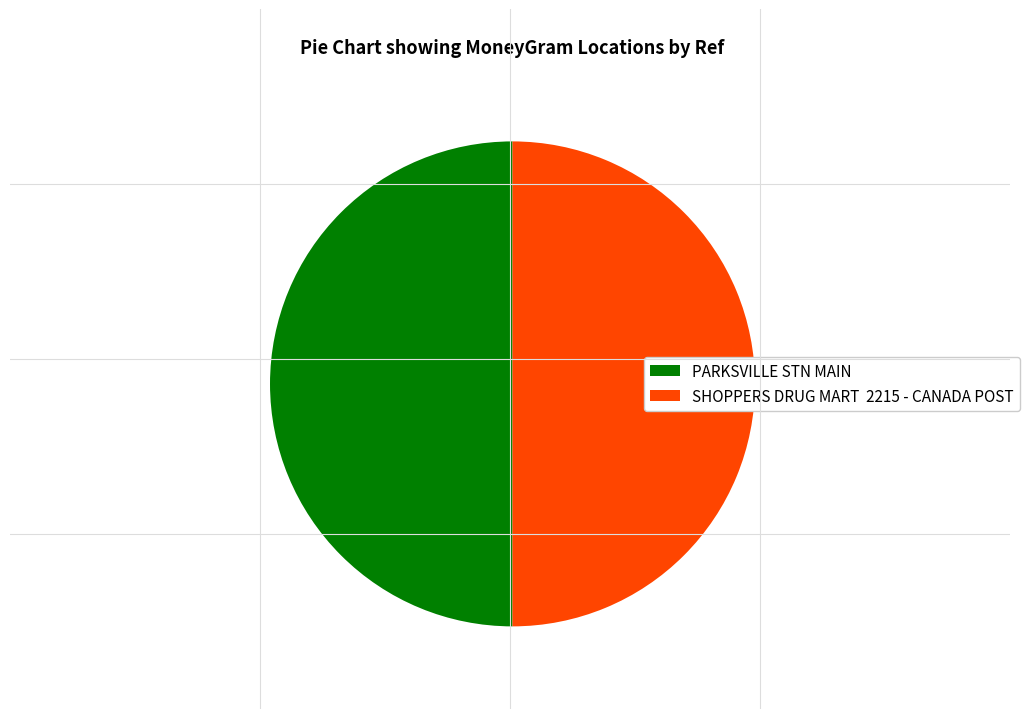

Is the sum of SHOPPERS DRUG MART 2215 - CANADA POST and PARKSVILLE STN MAIN greater than half?

Yes